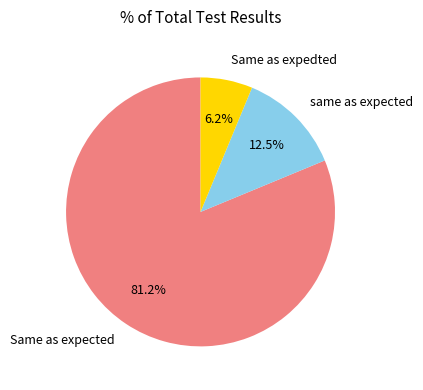

Is there a majority slice in this chart?

Yes